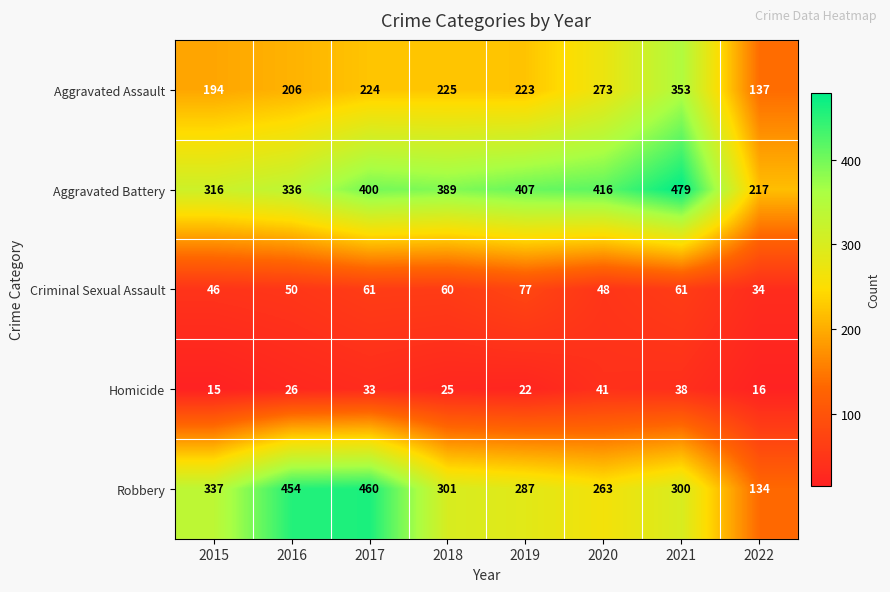

The Criminal Sexual Assault series shows 61 at 2017. True or false?

True